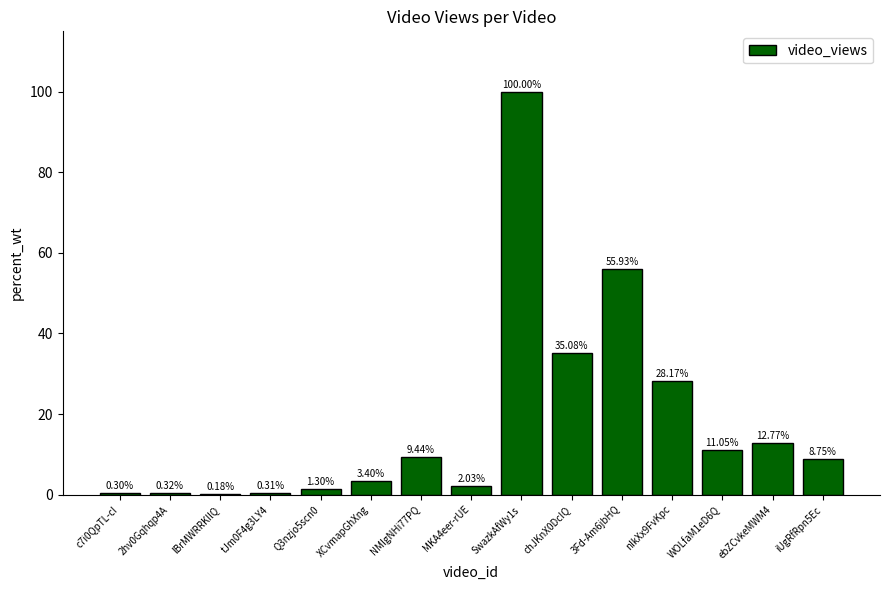

What is the sum of the values at XCvmapGhXng and c7i0QpTL-cI?

3.7